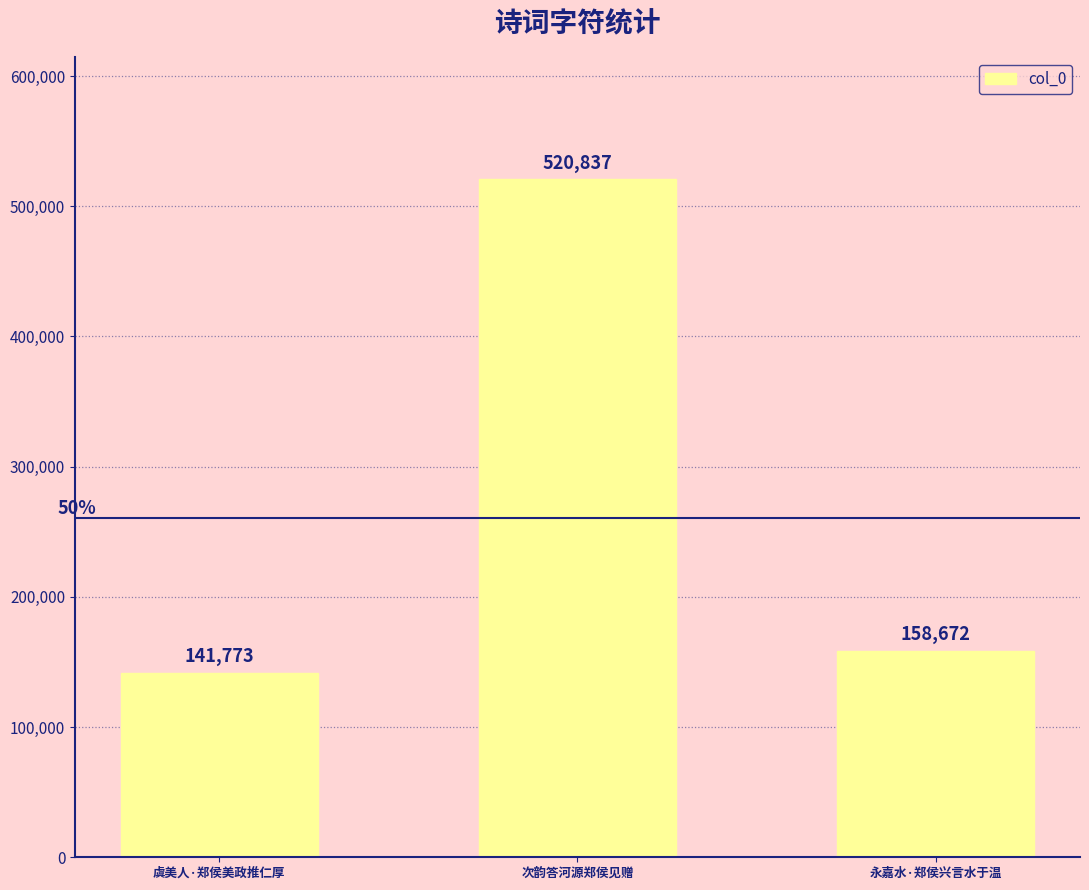

List the labels in order of value, largest first.

次韵答河源郑侯见赠, 永嘉水·郑侯兴言水于温, 虞美人·郑侯美政推仁厚